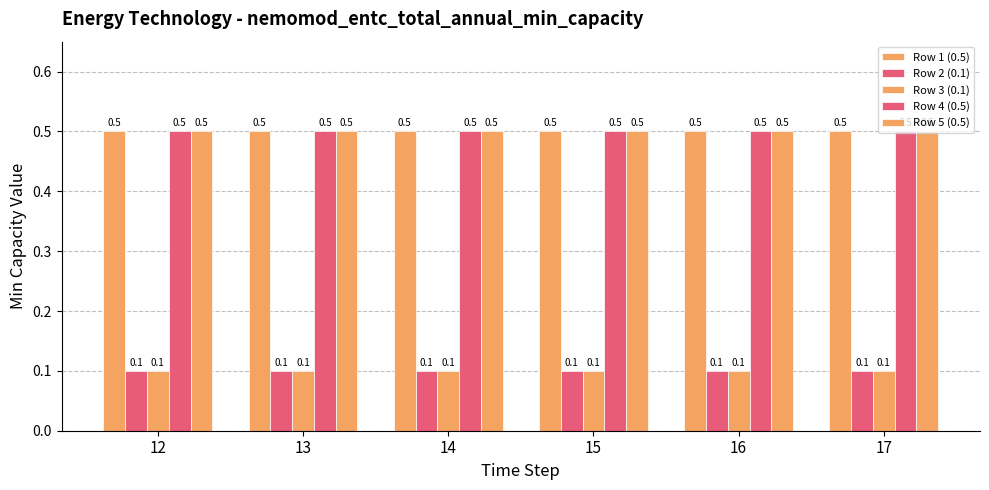

Which label corresponds to the smallest value in the chart?

12